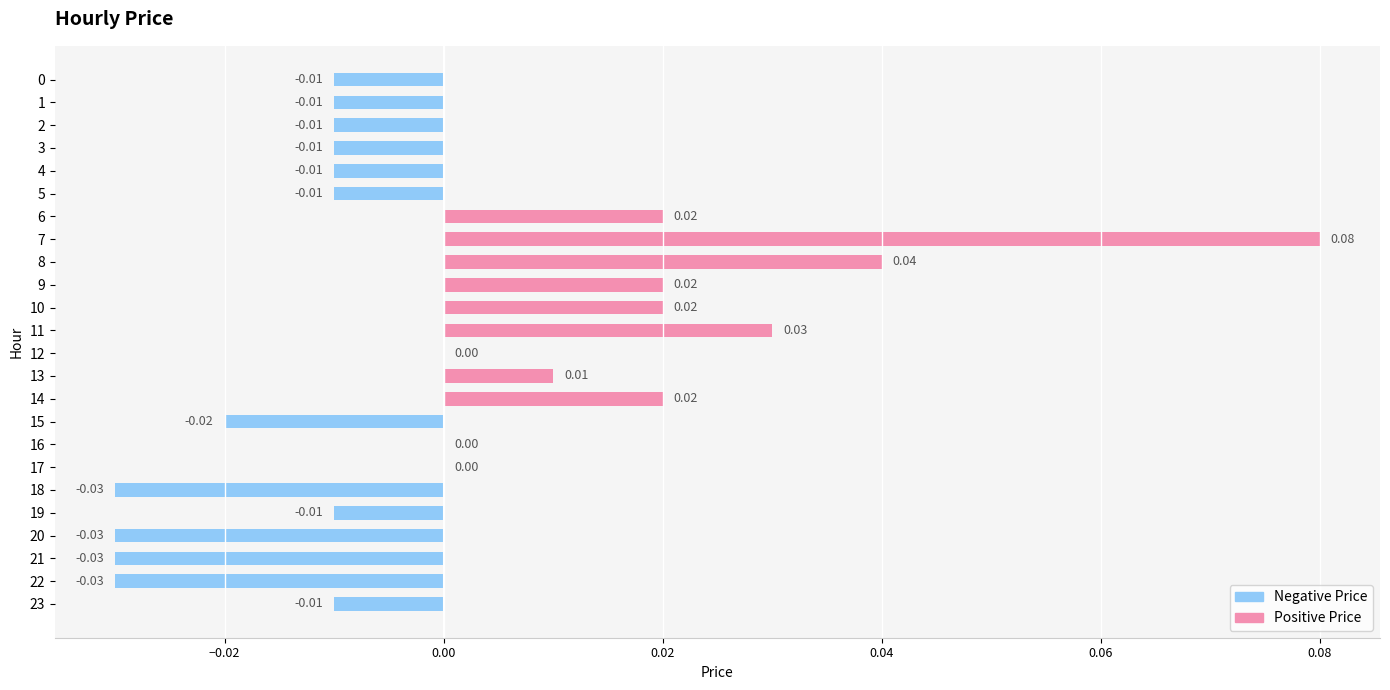

Reading right to left, transcribe all the data shown in this chart.

Positive Price: 0.0	0.0	0.0	0.0	0.0	0.0	0.0	0.0	0.0	0.0	0.0	0.0	0.0	0.0	0.0	0.0	0.1	0.0	0.0	0.0	0.0	0.0	0.0	0.0
Negative Price: -0.0	-0.0	-0.0	-0.0	-0.0	-0.0	0.0	0.0	-0.0	0.0	0.0	0.0	0.0	0.0	0.0	0.0	0.0	0.0	-0.0	-0.0	-0.0	-0.0	-0.0	-0.0